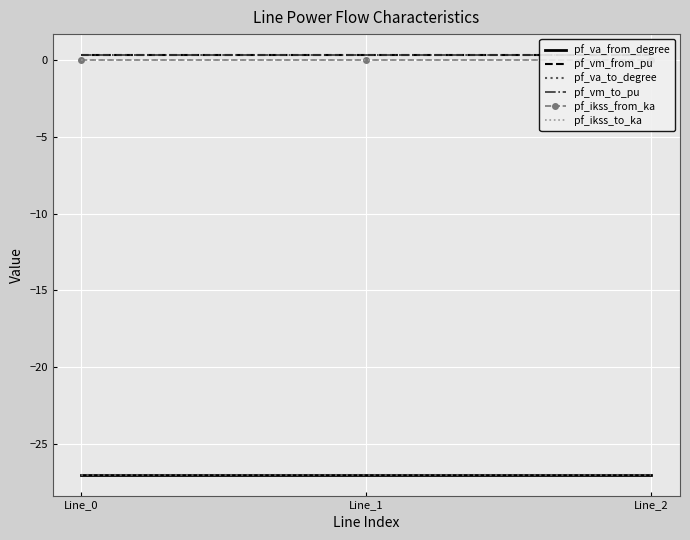

Rank the series by their maximum value, from highest to lowest.

pf_vm_from_pu, pf_vm_to_pu, pf_ikss_from_ka, pf_ikss_to_ka, pf_va_from_degree, pf_va_to_degree